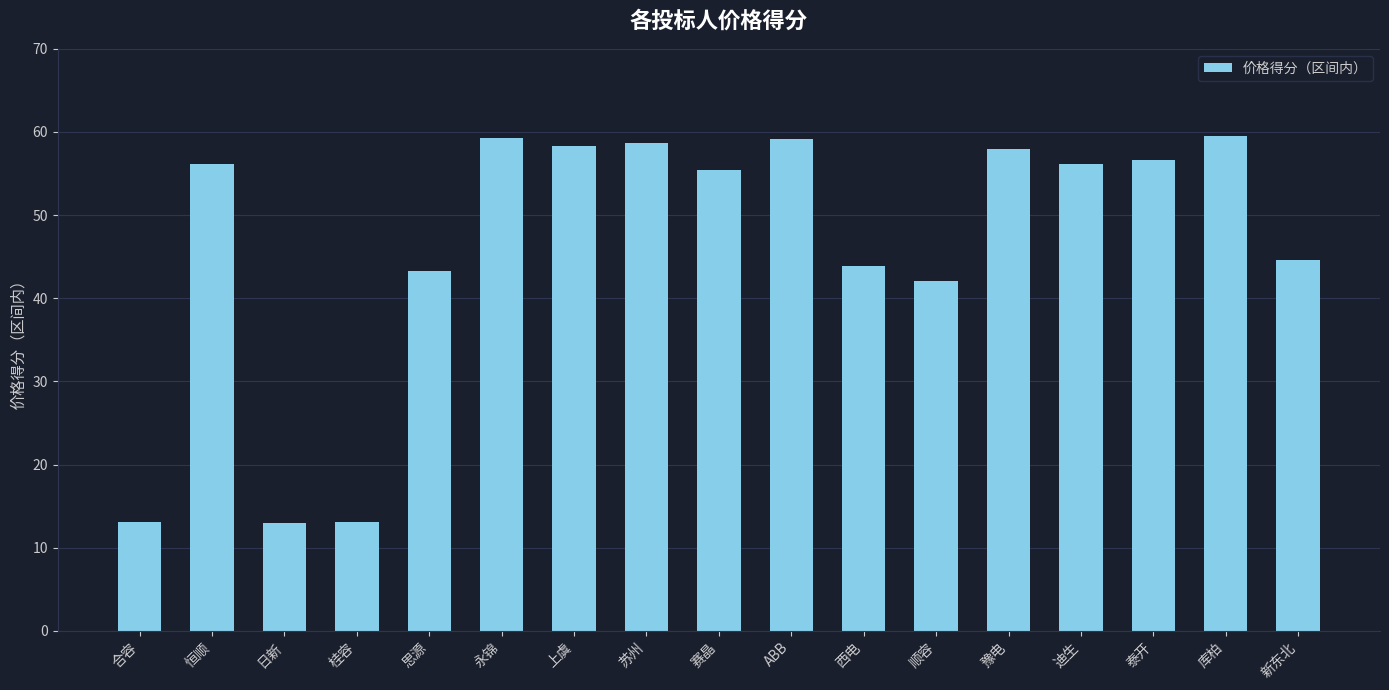

Which has a higher value, 苏州 or 思源?

苏州